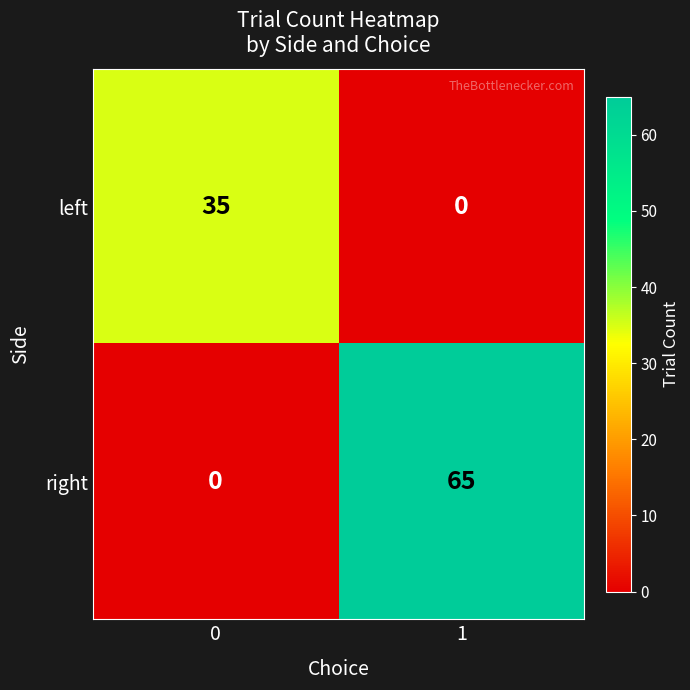

At which category is the sum across all series the highest?

1